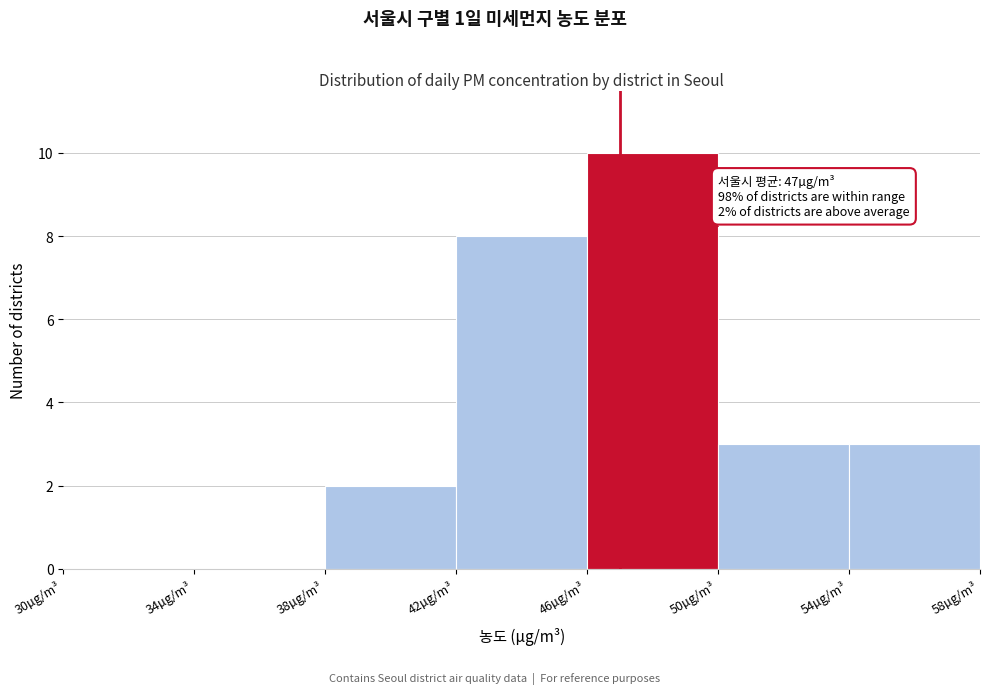

Which range on the x-axis has the tallest bar?

46 to 50